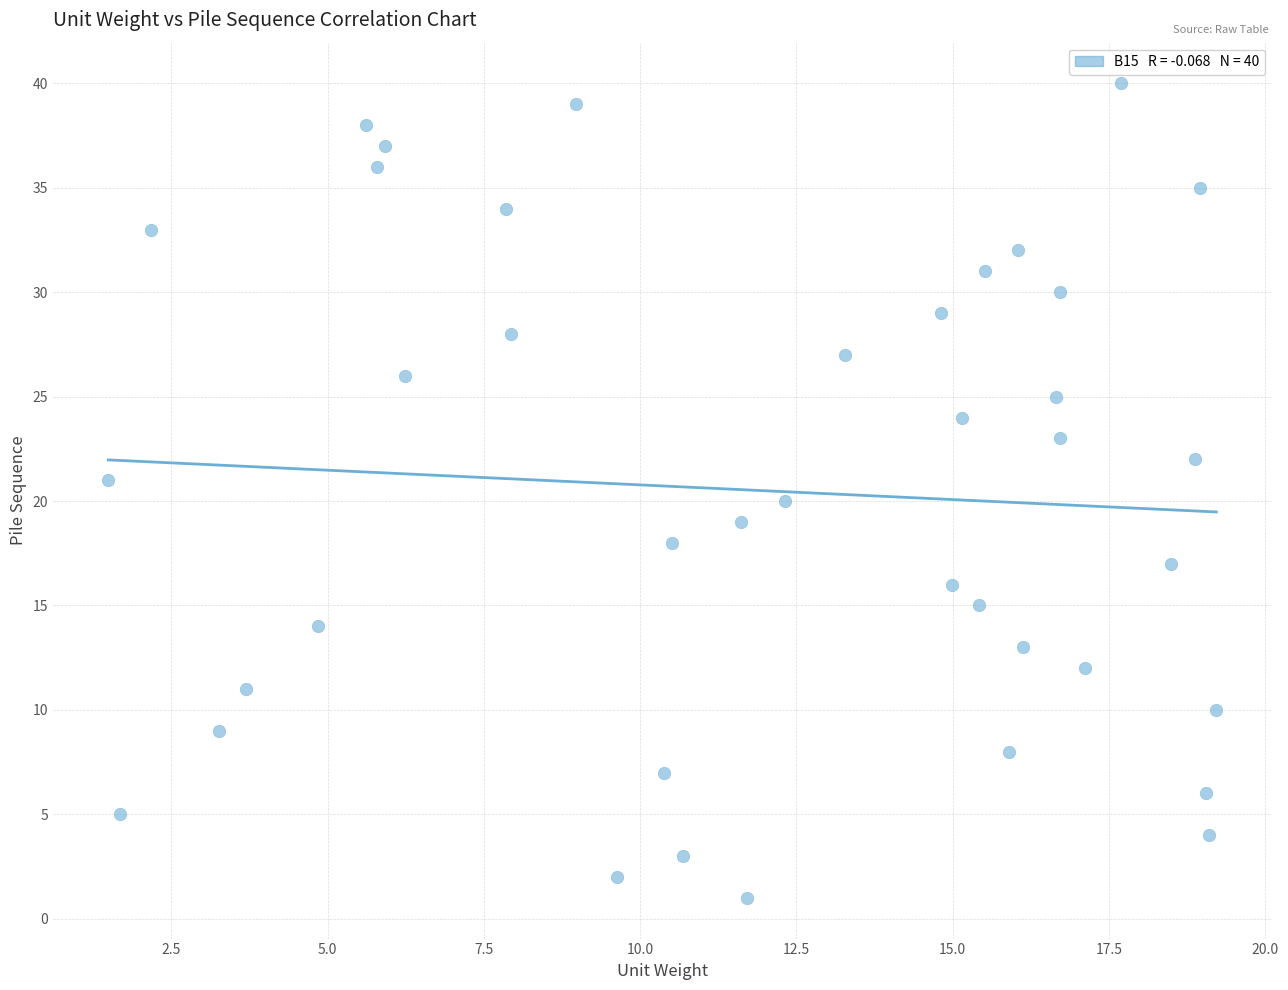

What is the range of Y values (max minus min)?

39